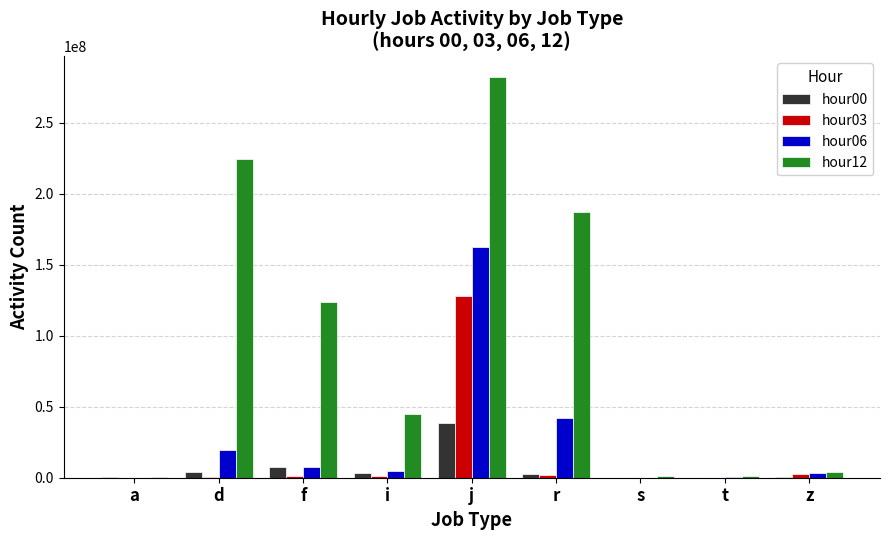

True or false: hour12 has a value of 213022086 at f.

False